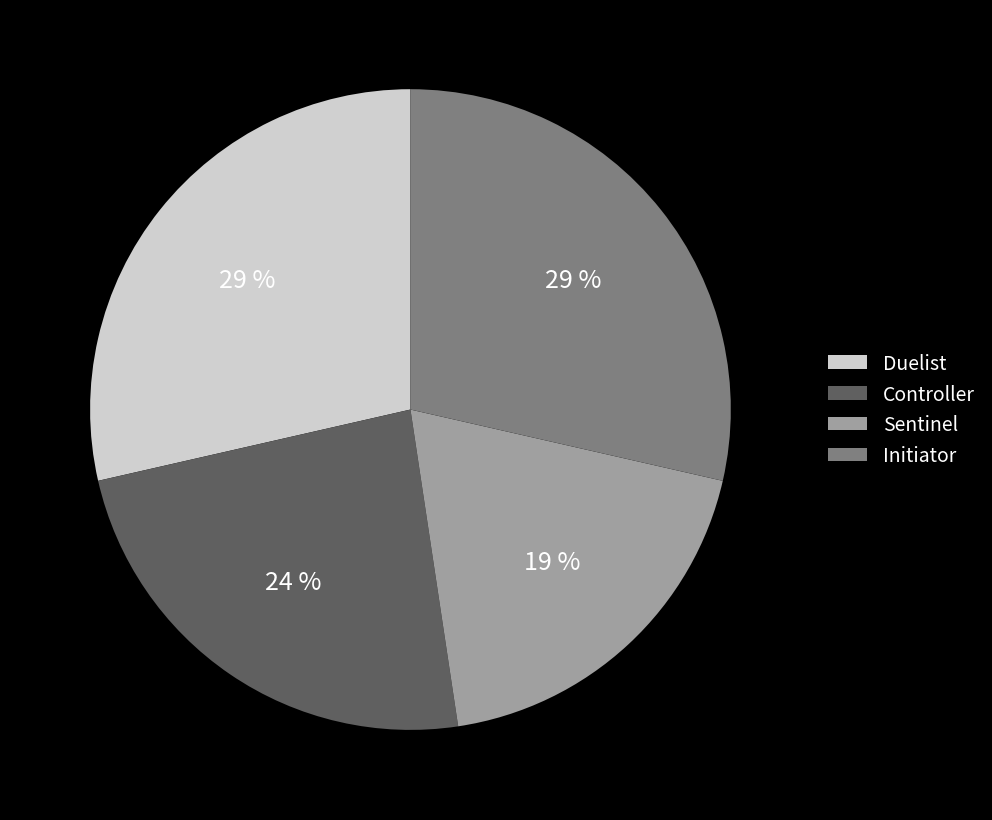

Combined, do Controller and Initiator account for over 50%?

Yes